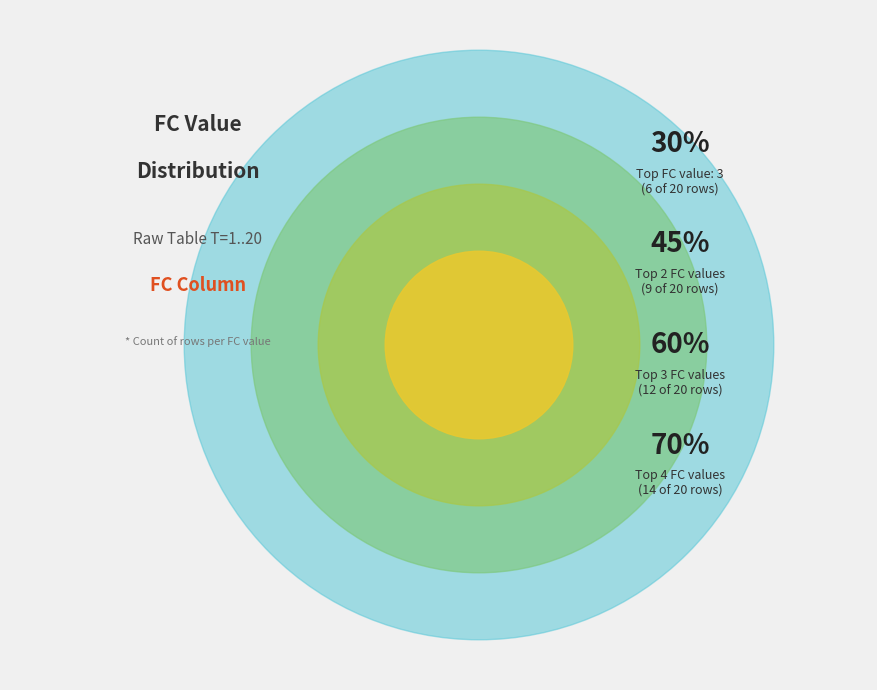

Does 0 represent more than half of the total?

No